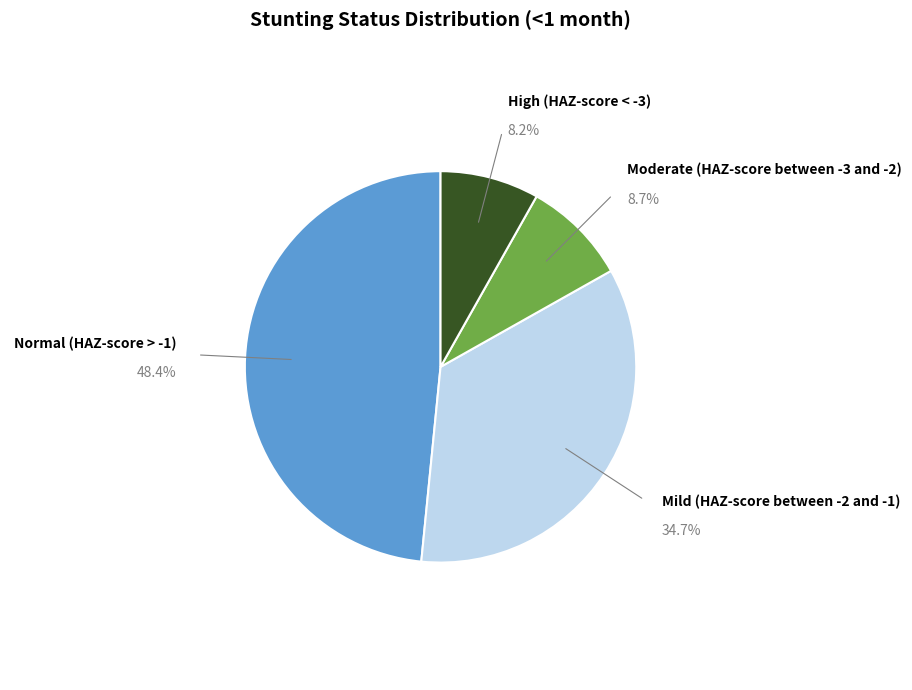

What is the smallest slice in the pie chart?

High (HAZ-score < -3)